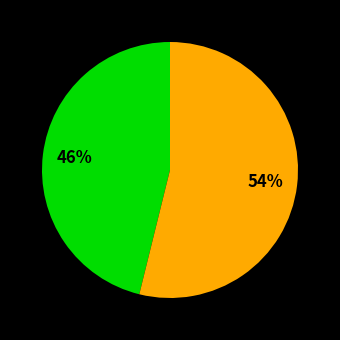

Count the number of slices in the pie.

2